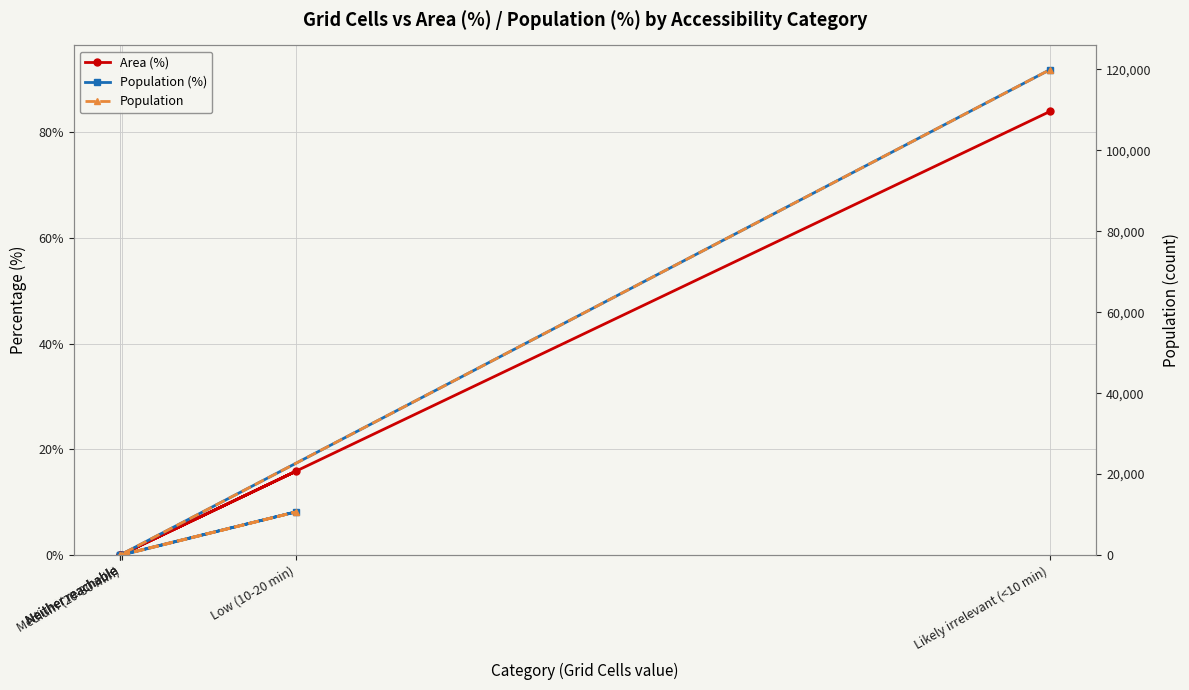

What are all the series names shown in the legend?

Area (%), Population (%), Population